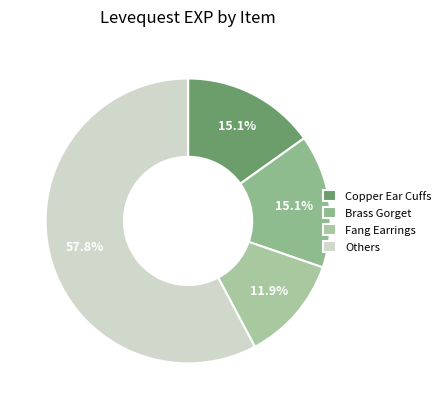

Count the number of slices in the pie.

4